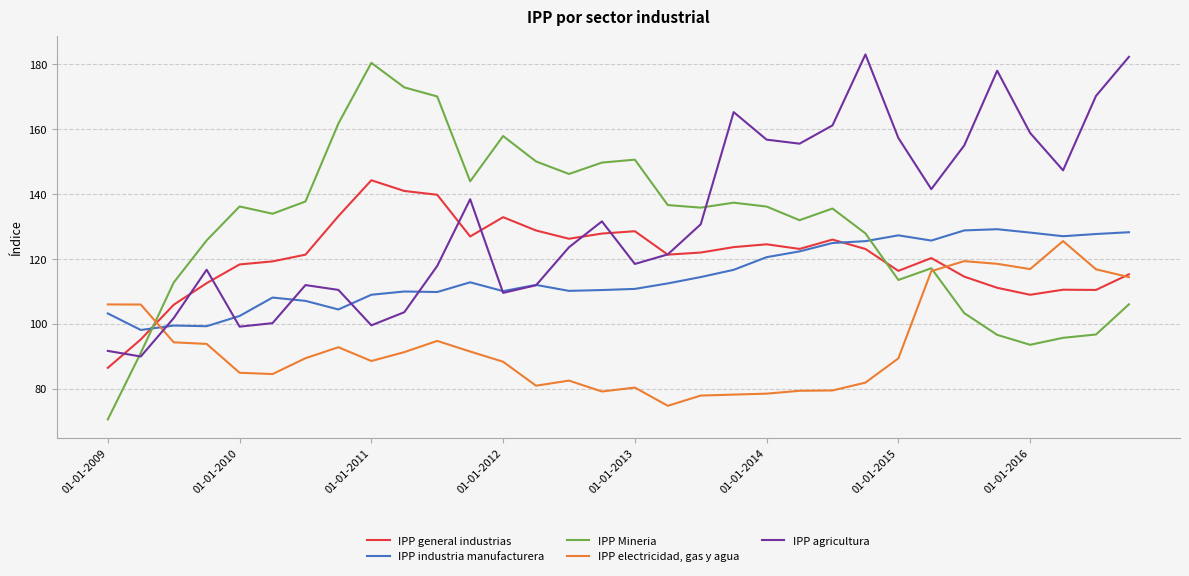

What is the highest value of the IPP industria manufacturera series?

129.2